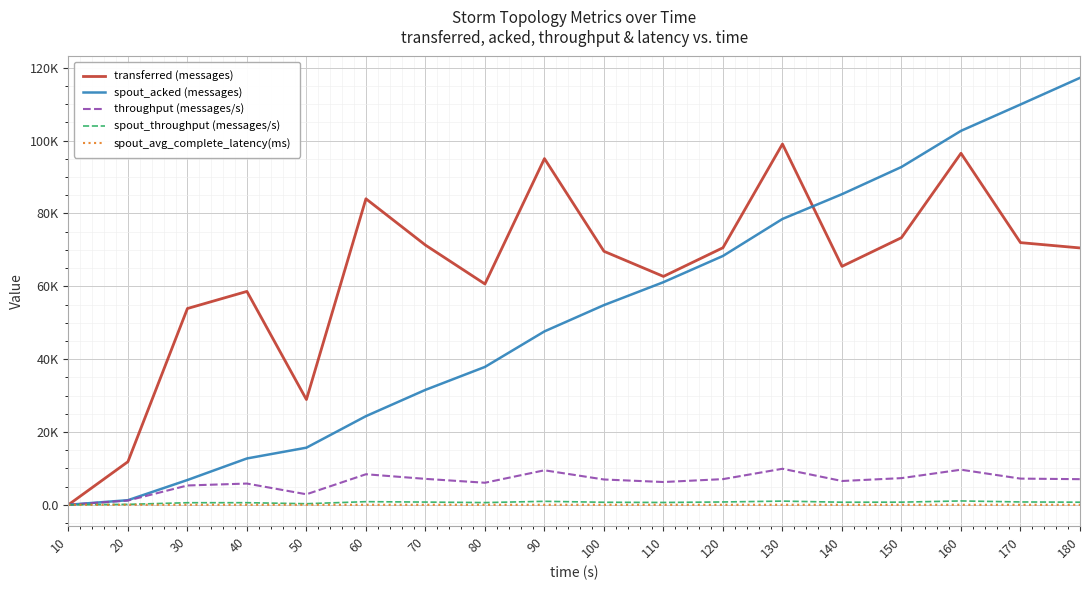

Between 160 and 70, which is larger?

160